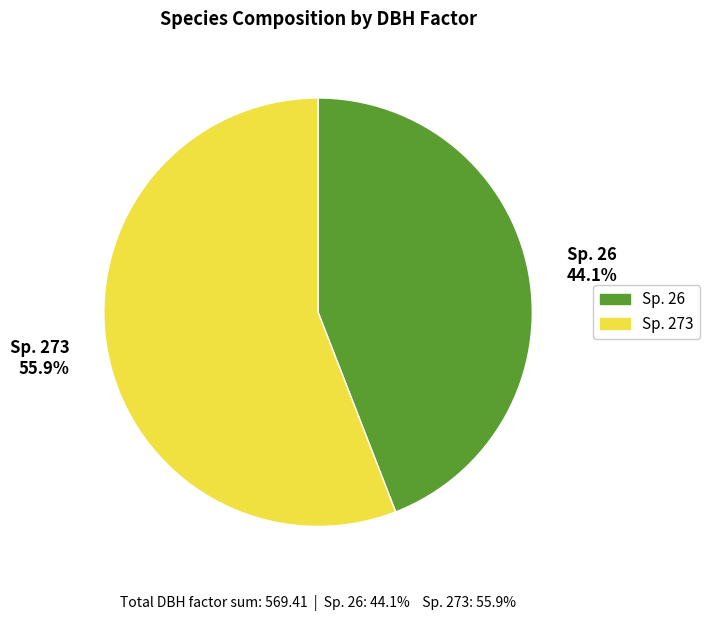

How many segments does this pie chart have?

2